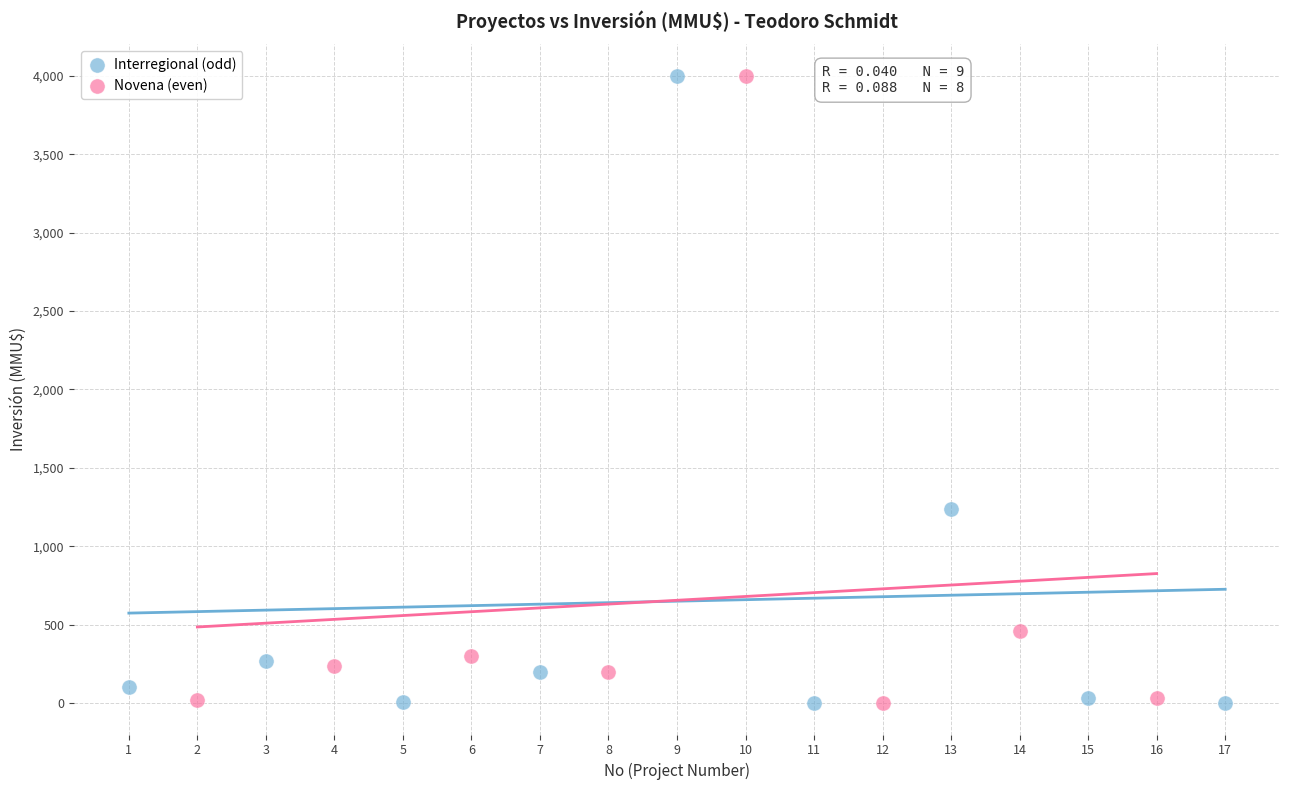

What are all the series names shown in the legend?

Interregional (odd), Novena (even)